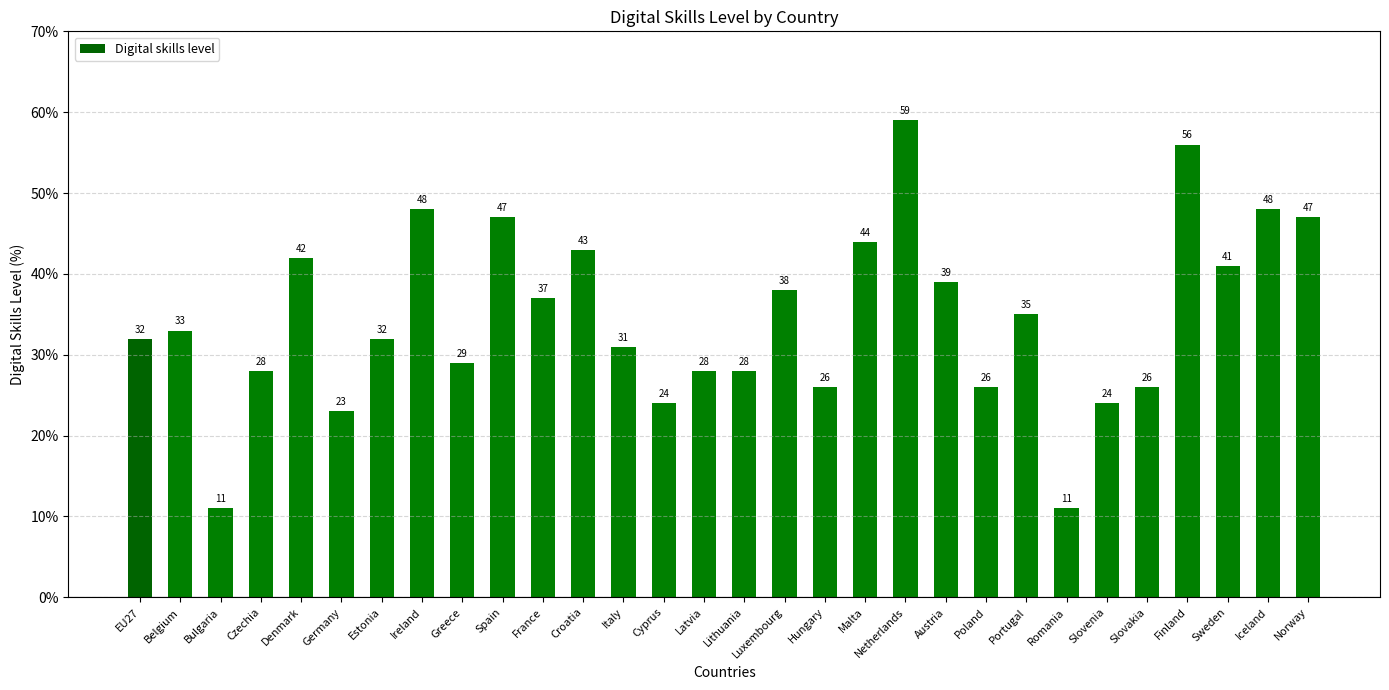

Reading right to left, transcribe all the data shown in this chart.

47	48	41	56	26	24	11	35	26	39	59	44	26	38	28	28	24	31	43	37	47	29	48	32	23	42	28	11	33	32